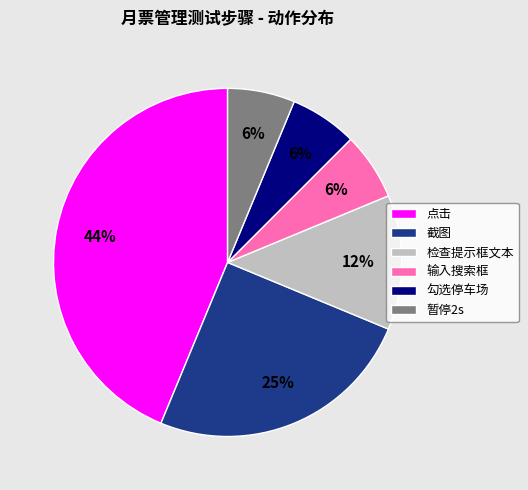

To the nearest percent, what portion does 截图 represent?

25%